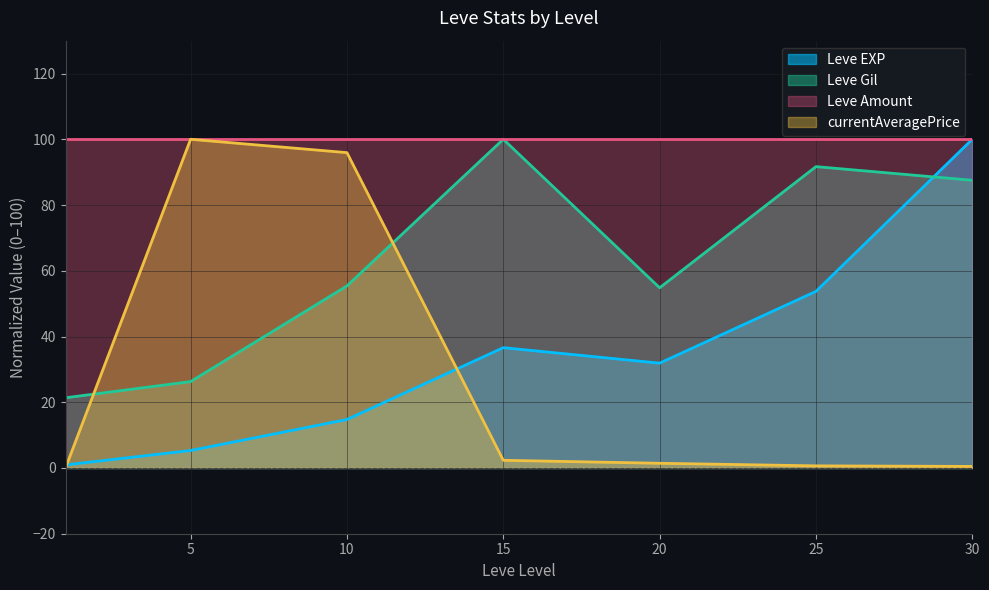

Is the value of Leve Gil at 30 greater than the value of Leve EXP at 15?

Yes